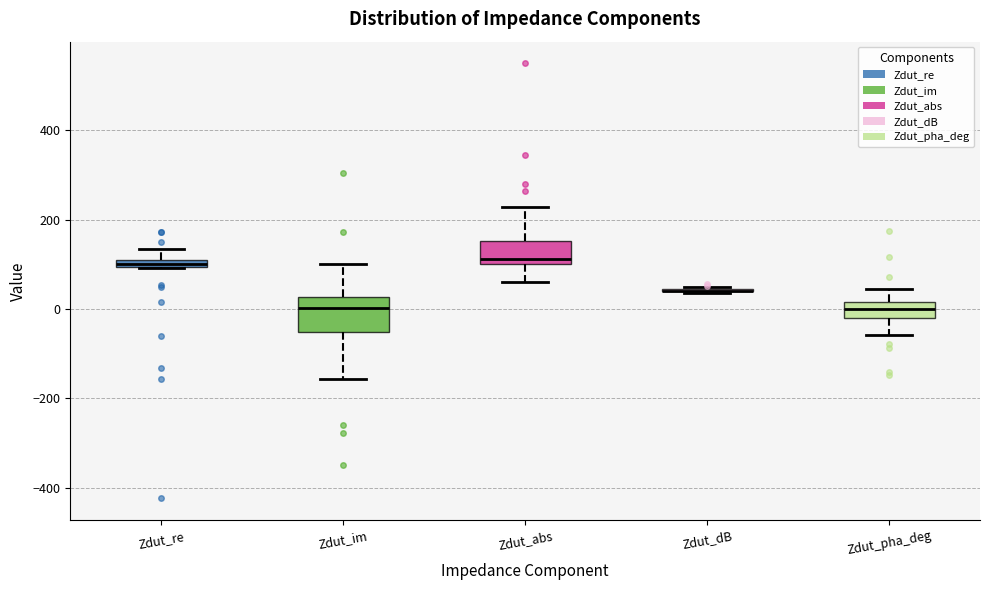

Which box is the tallest, from its lower edge to its upper edge?

Zdut_im